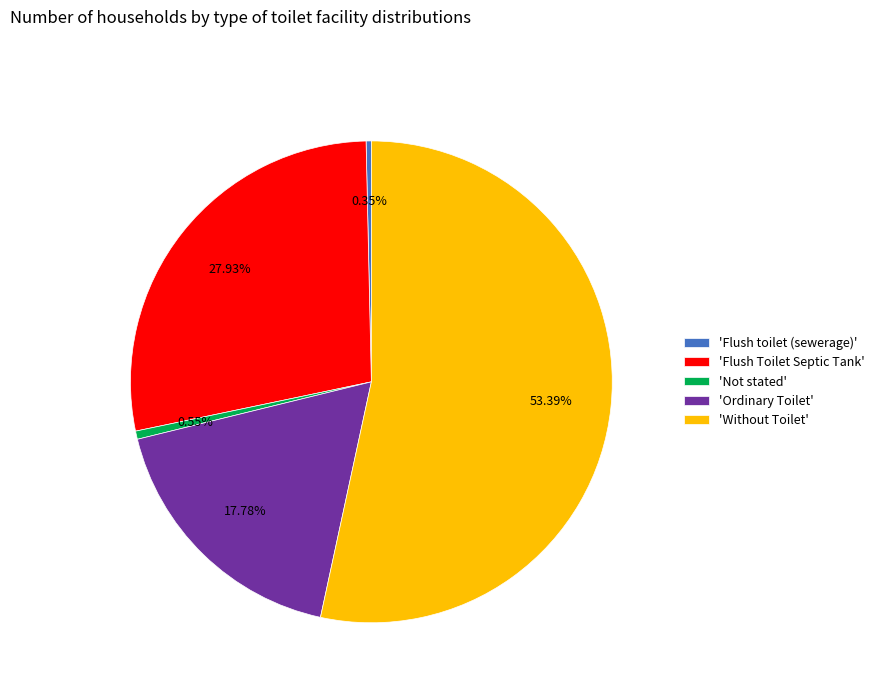

Which slice is the largest?

'Without Toilet'